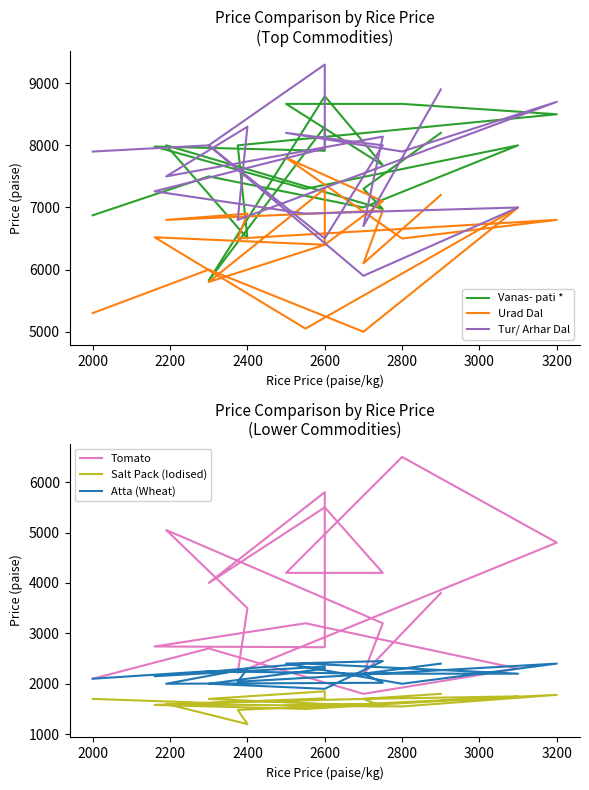

True or false: Salt Pack (Iodised) and Vanas- pati * intersect in this chart.

False